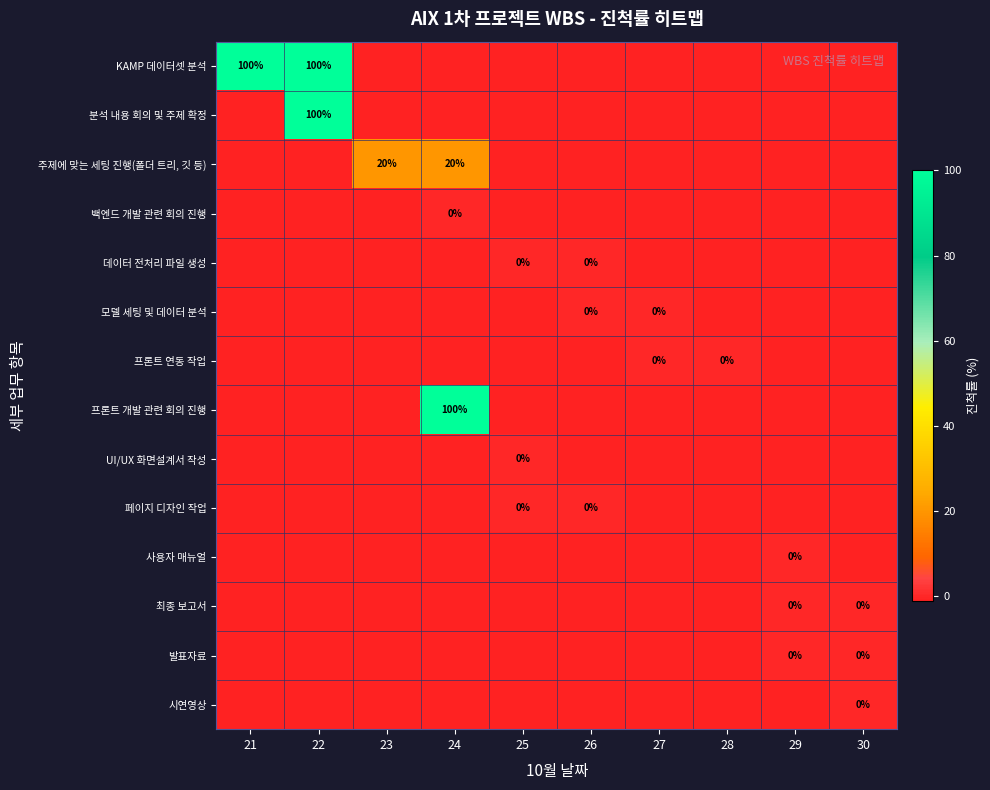

Which series has the widest spread of values?

KAMP 데이터셋 분석